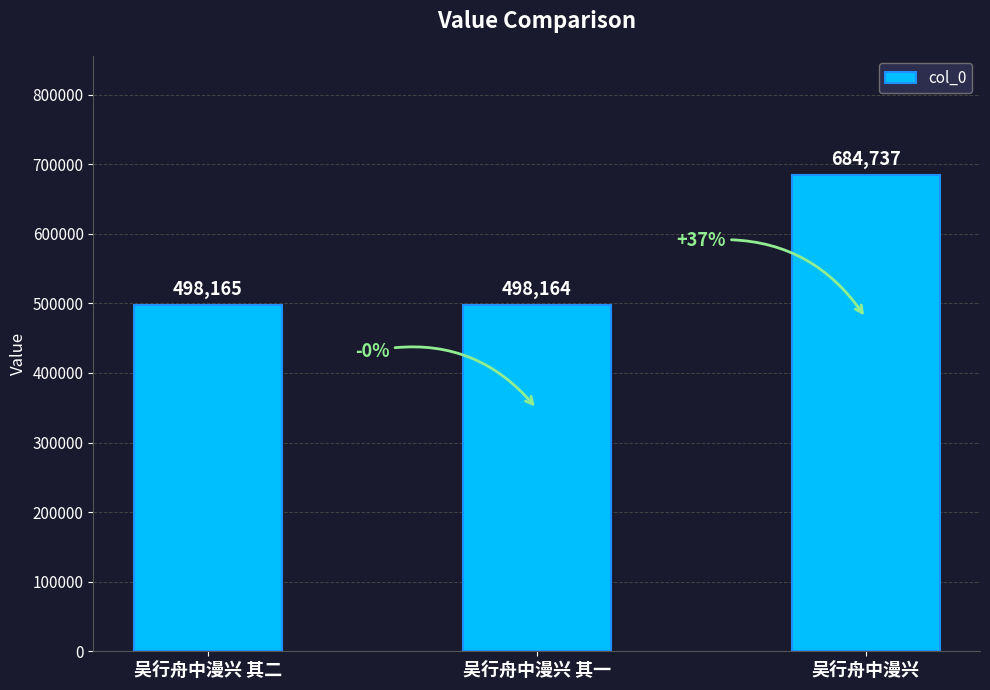

How many series are shown in this chart?

1